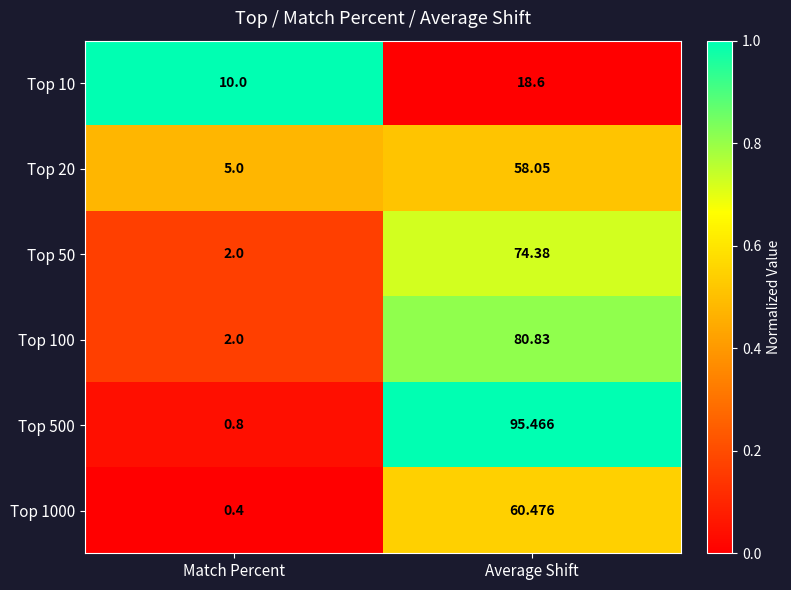

What is the total value across all series at Average Shift?

387.8